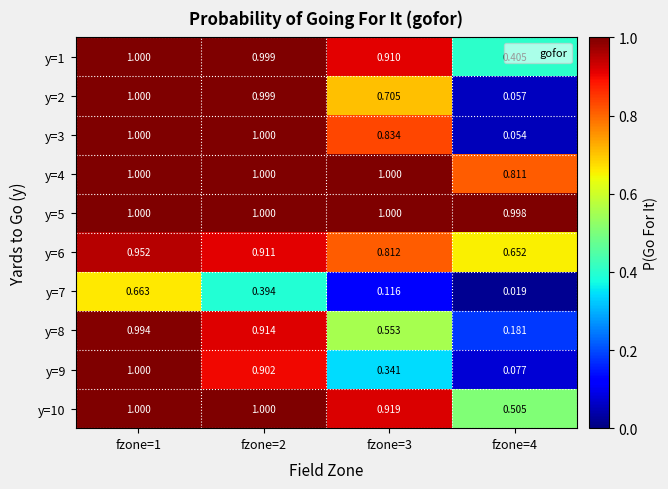

Is the value of y=4 at fzone=3 greater than the value of y=2 at fzone=4?

Yes